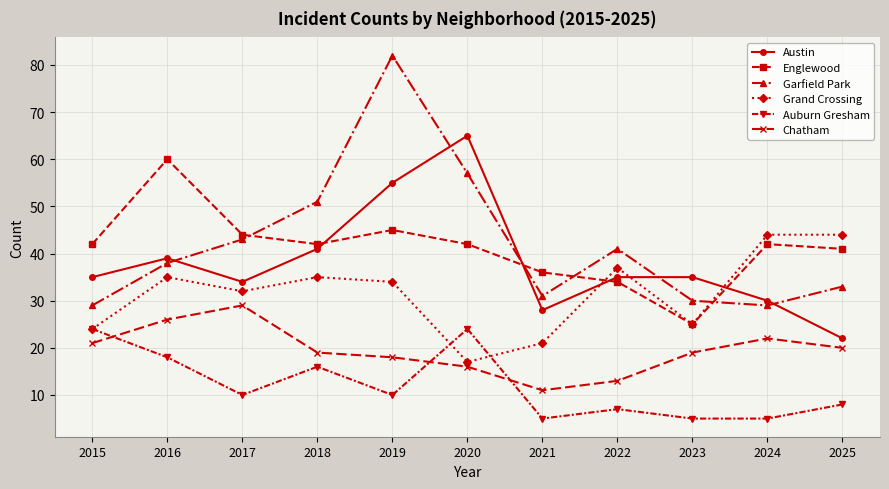

List the series in order of their peak value, highest first.

Garfield Park, Austin, Englewood, Grand Crossing, Chatham, Auburn Gresham